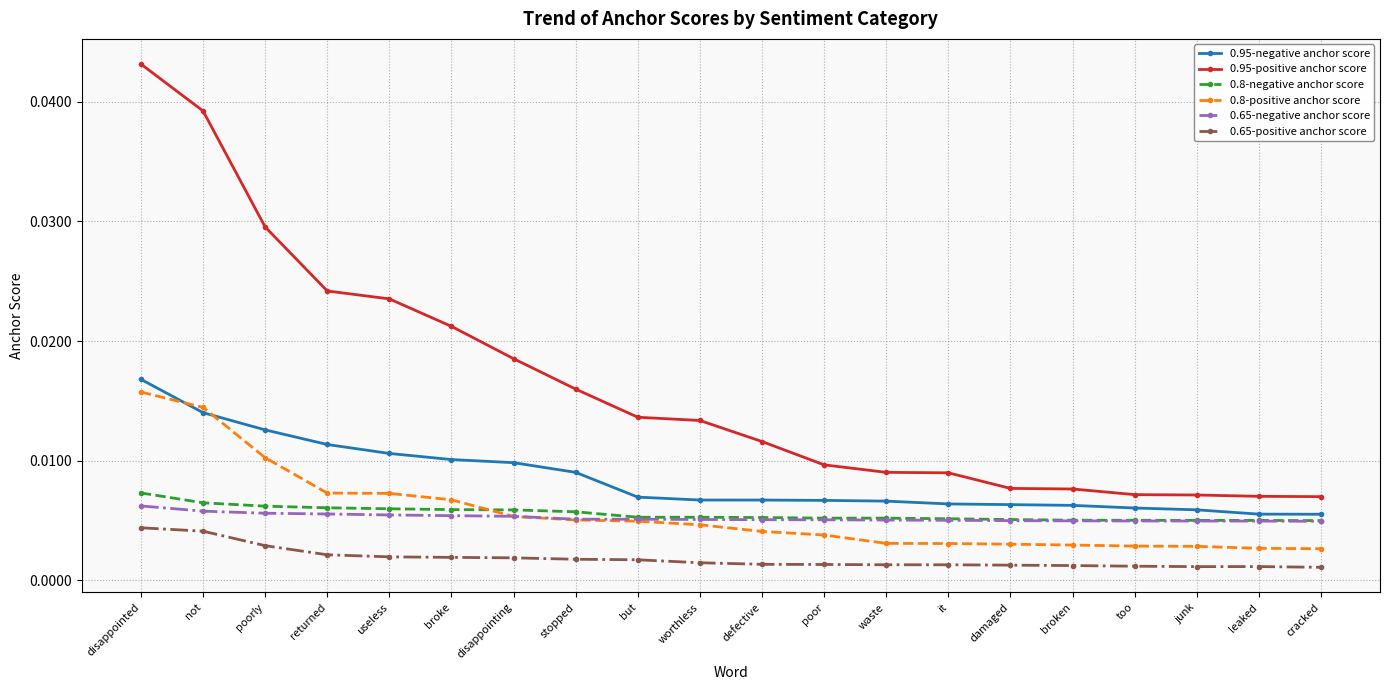

Is the value of 0.95-negative anchor score at damaged greater than the value of 0.65-positive anchor score at disappointed?

Yes